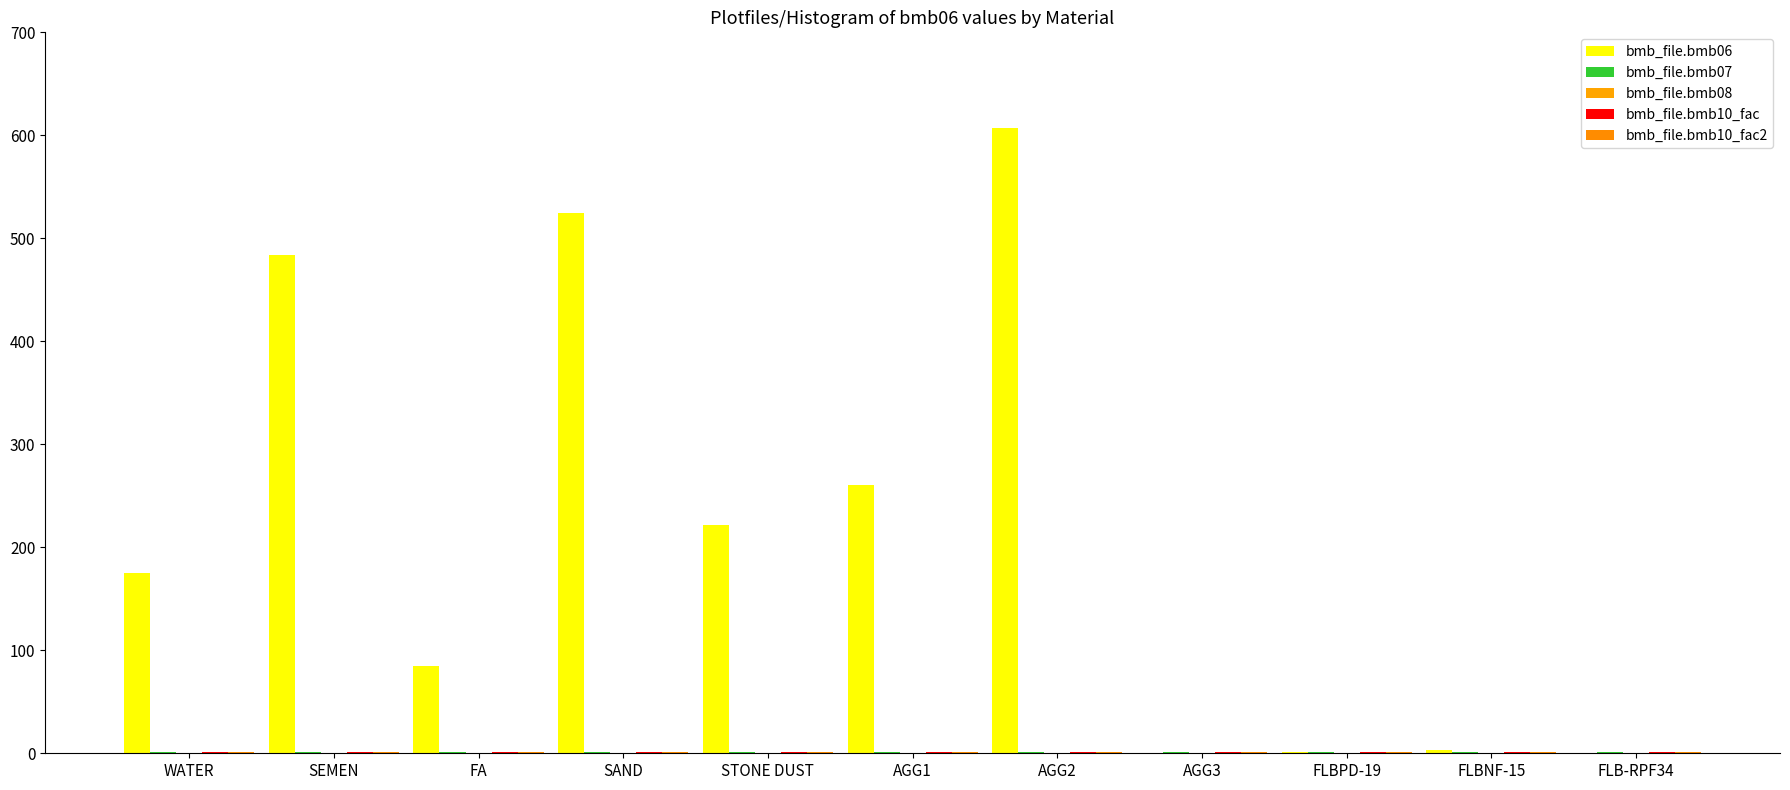

Reading right to left, list all the values displayed in this chart.

bmb_file.bmb06: FLB-RPF34=0.0	FLBNF-15=3.4	FLBPD-19=1.1	AGG3=0.0	AGG2=607.0	AGG1=260.0	STONE DUST=222.0	SAND=525.0	FA=85.0	SEMEN=484.0	WATER=175.0
bmb_file.bmb07: FLB-RPF34=1.0	FLBNF-15=1.0	FLBPD-19=1.0	AGG3=1.0	AGG2=1.0	AGG1=1.0	STONE DUST=1.0	SAND=1.0	FA=1.0	SEMEN=1.0	WATER=1.0
bmb_file.bmb08: FLB-RPF34=0.0	FLBNF-15=0.0	FLBPD-19=0.0	AGG3=0.0	AGG2=0.0	AGG1=0.0	STONE DUST=0.0	SAND=0.0	FA=0.0	SEMEN=0.0	WATER=0.0
bmb_file.bmb10_fac: FLB-RPF34=1.0	FLBNF-15=1.0	FLBPD-19=1.0	AGG3=1.0	AGG2=1.0	AGG1=1.0	STONE DUST=1.0	SAND=1.0	FA=1.0	SEMEN=1.0	WATER=1.0
bmb_file.bmb10_fac2: FLB-RPF34=1.0	FLBNF-15=1.0	FLBPD-19=1.0	AGG3=1.0	AGG2=1.0	AGG1=1.0	STONE DUST=1.0	SAND=1.0	FA=1.0	SEMEN=1.0	WATER=1.0